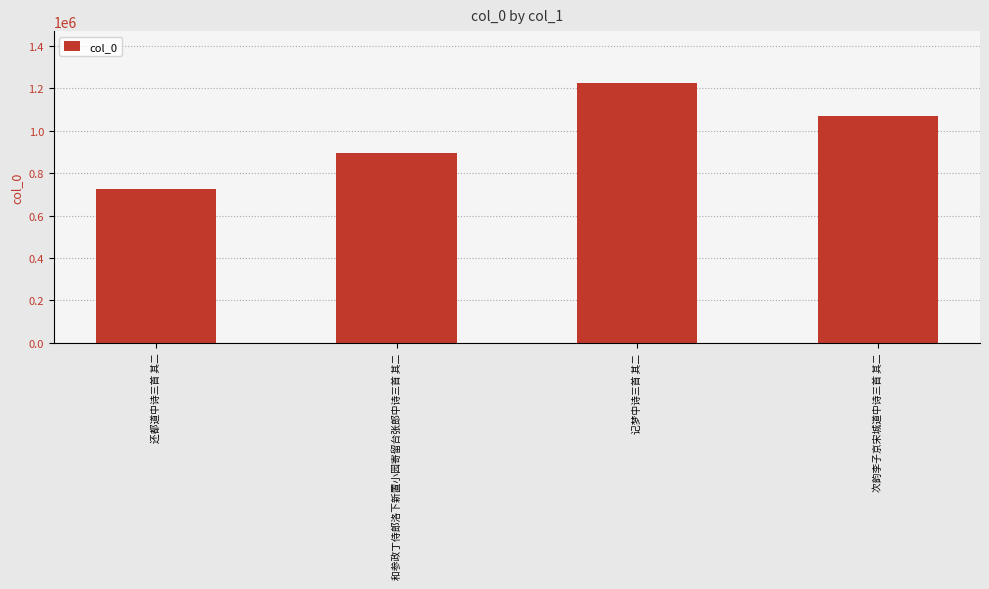

Are the bars grouped side by side (vs. stacked)?

No